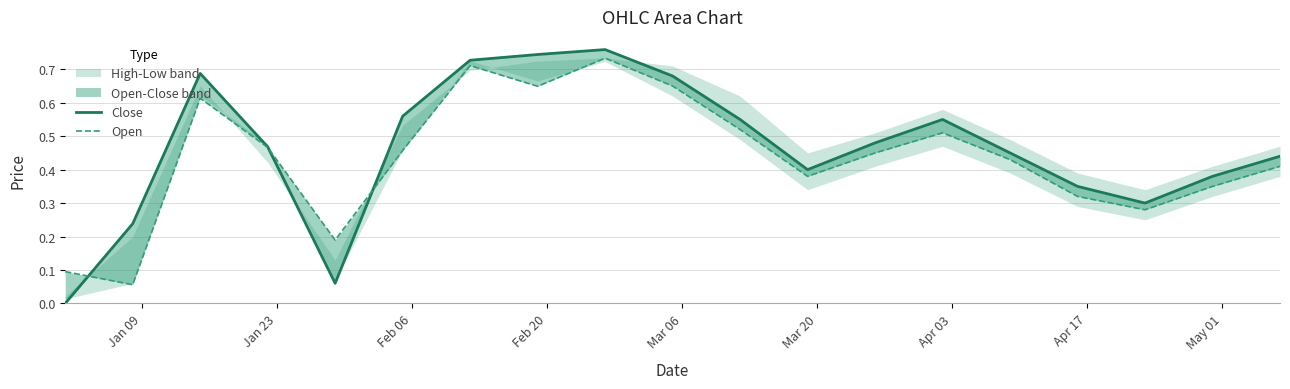

Count the number of categories in the chart.

19